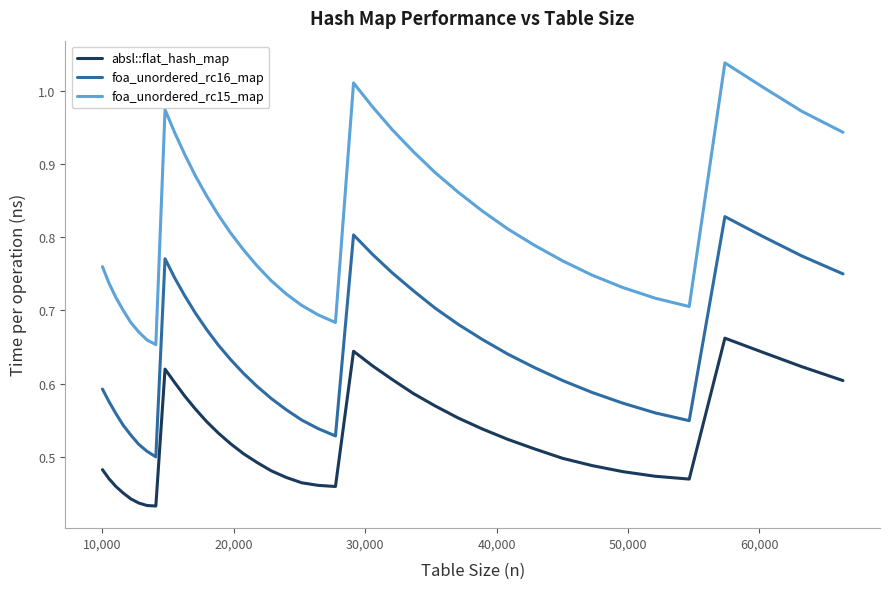

Which series has the largest total across all categories?

foa_unordered_rc15_map